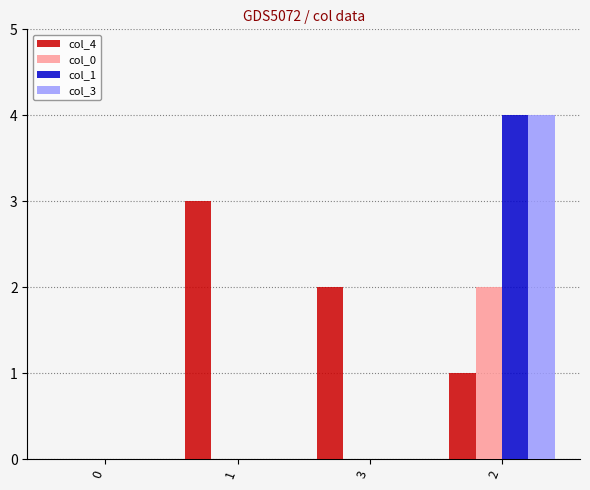

Which series has the largest total across all categories?

col_4